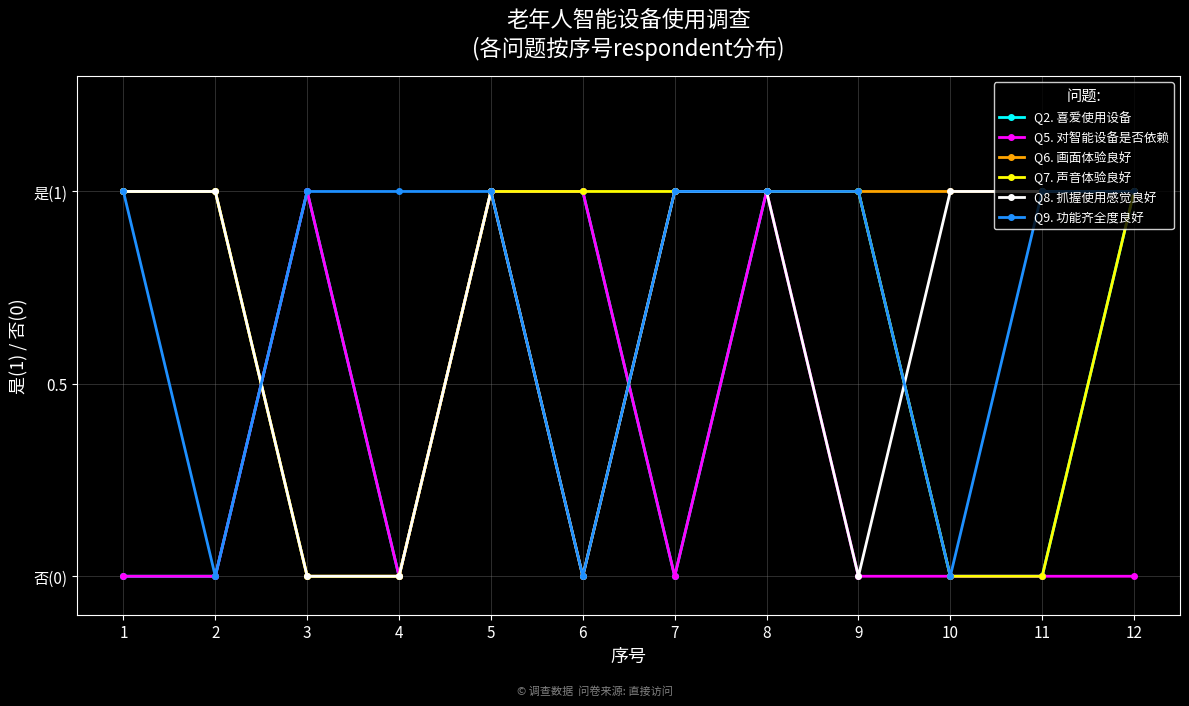

Does the chart have visible grid lines?

Yes